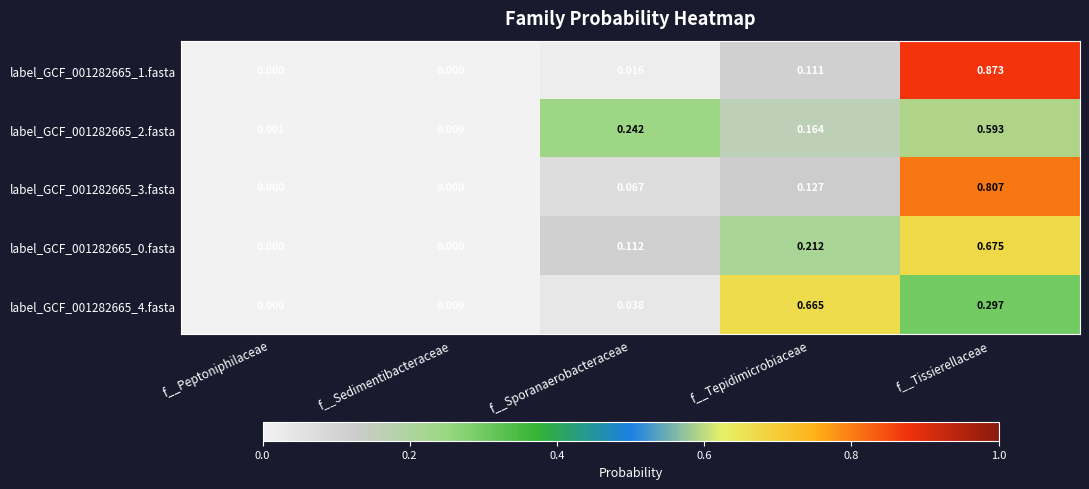

Is the value of label_GCF_001282665_4.fasta at f__Sporanaerobacteraceae greater than the value of label_GCF_001282665_0.fasta at f__Peptoniphilaceae?

Yes